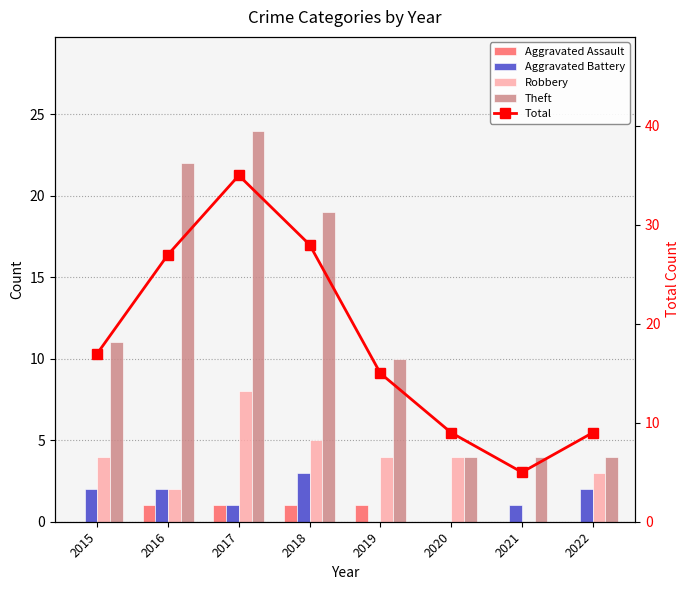

Is the value of Aggravated Battery at 2016 greater than the value of Robbery at 2019?

No